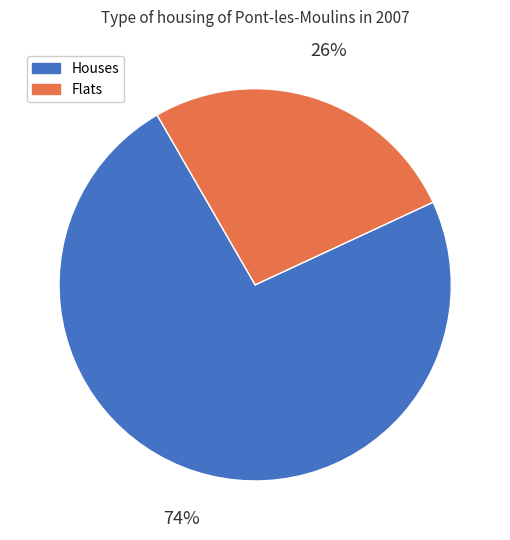

To the nearest percent, what is the average slice percentage?

50%